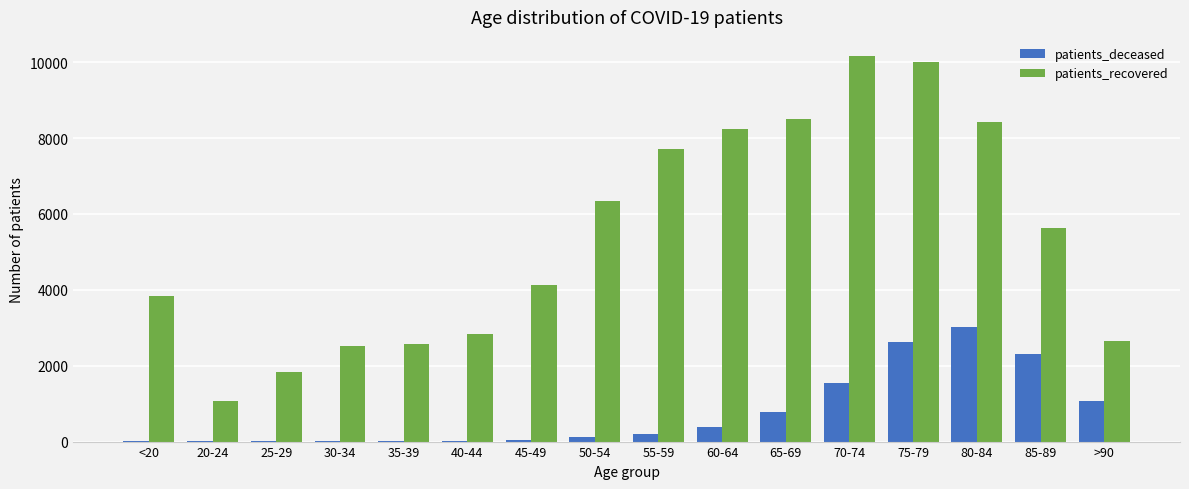

Which series has the largest total across all categories?

patients_recovered